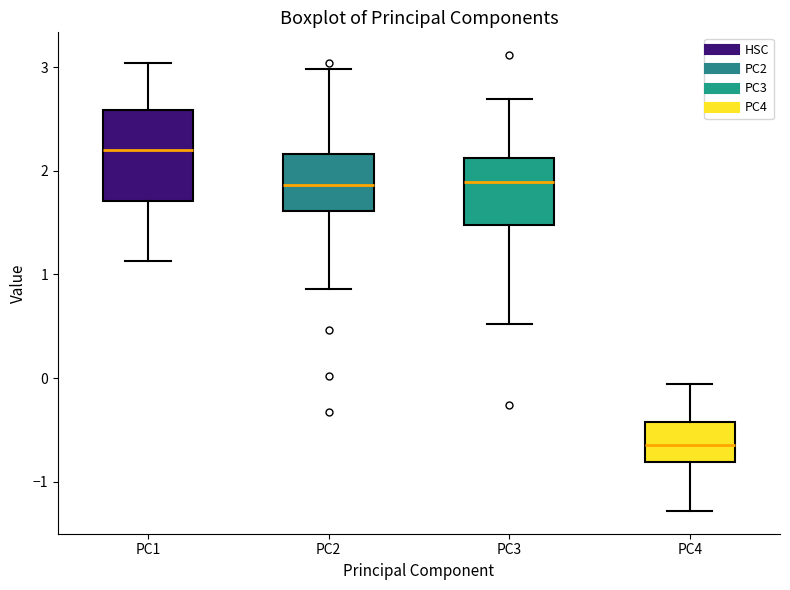

Reading left to right, read every box against the y-axis: the position of its median line, the range the box covers, and the ends of its whiskers. The values are not printed on the chart, so give them approximately, as read against the axis.

PC1: median 2.2, box 1.7 to 2.6, whiskers 1.1 to 3.0
PC2: median 1.9, box 1.6 to 2.2, whiskers 0.9 to 3.0
PC3: median 1.9, box 1.5 to 2.1, whiskers 0.5 to 2.7
PC4: median -0.6, box -0.8 to -0.4, whiskers -1.3 to -0.1